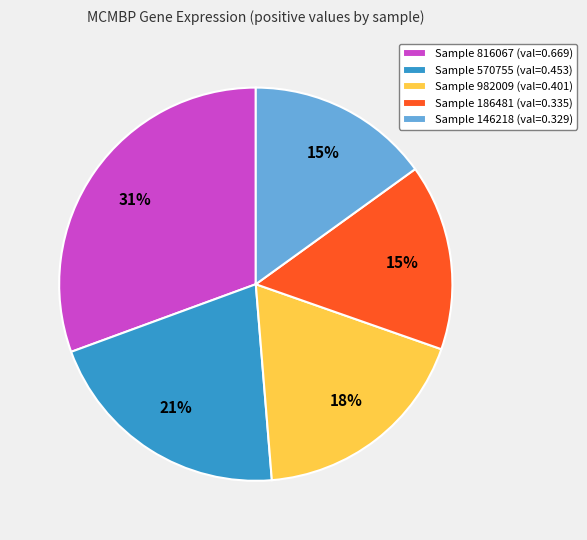

To the nearest percent, what portion does Sample 186481 (val=0.335) represent?

15%